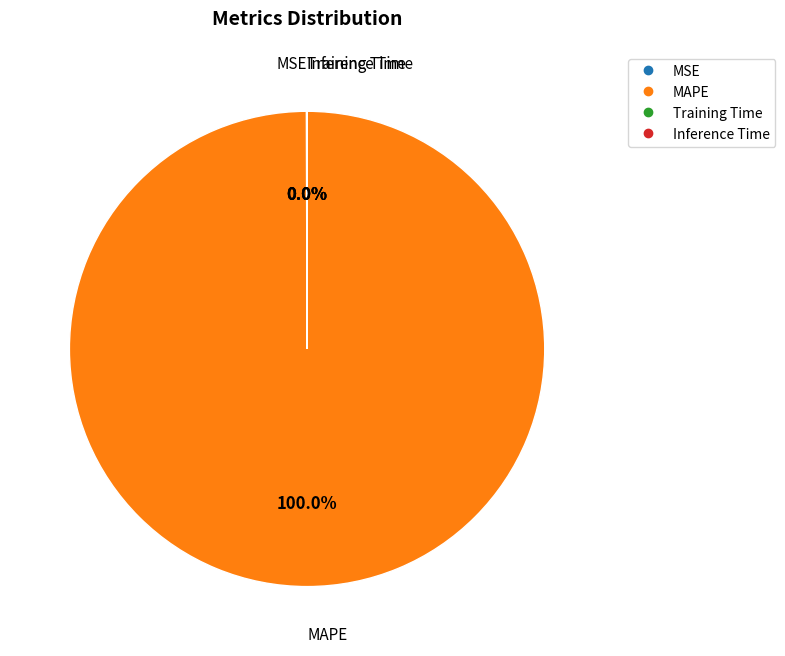

Which slice represents more than half of the pie?

MAPE